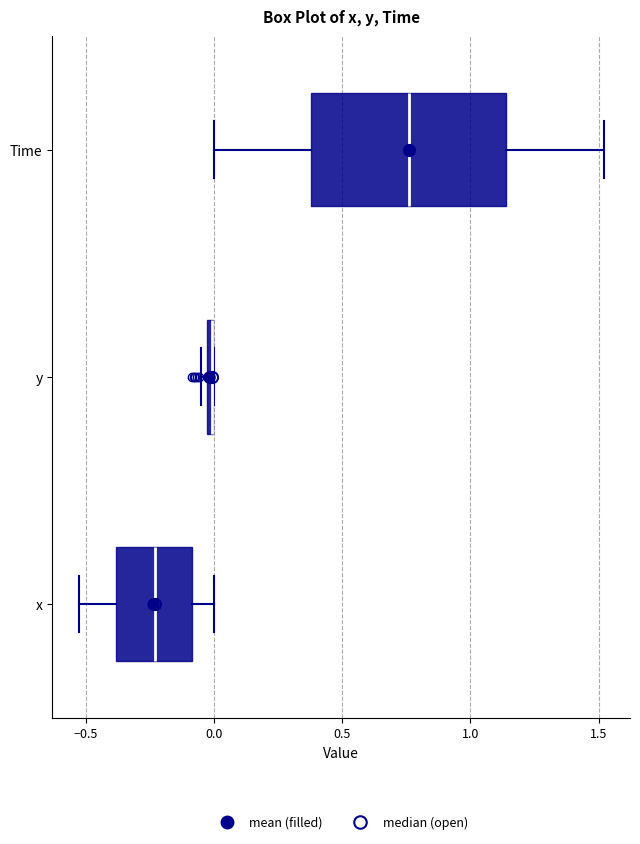

Which box is the widest, from its left edge to its right edge?

Time